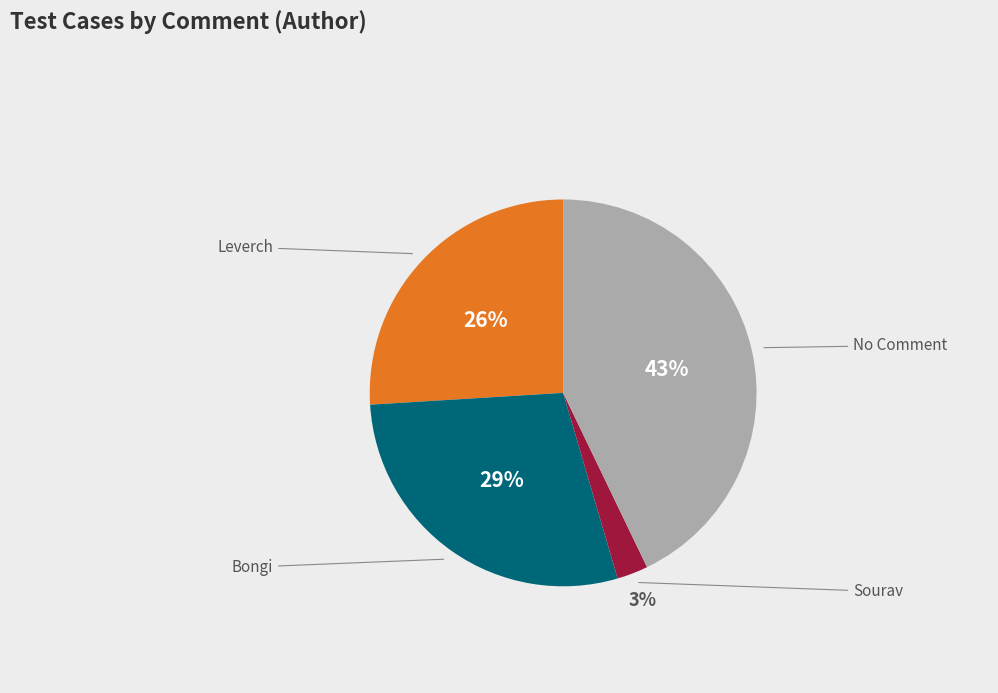

What percentage do Sourav and Leverch together represent?

28.6%